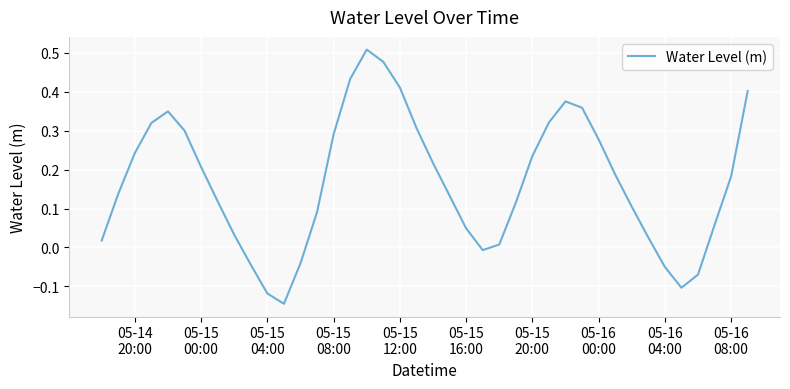

Does the chart display data point markers on the line(s)?

No